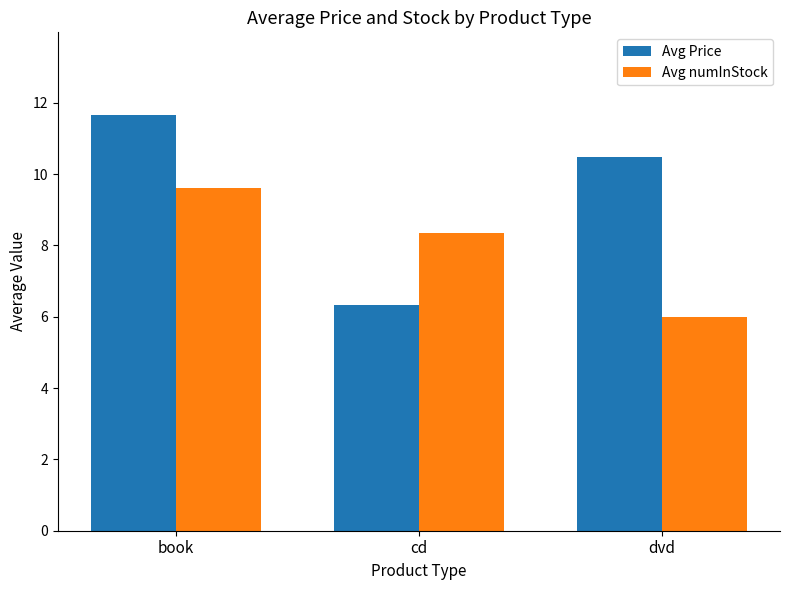

What position from the right is dvd?

1